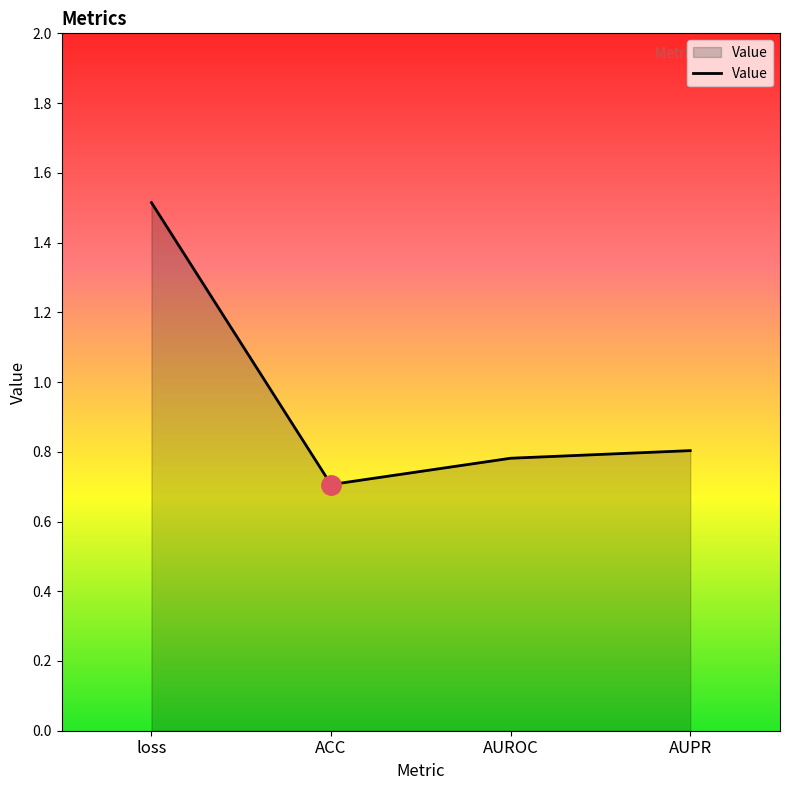

Reading right to left, list all the values displayed in this chart.

0.8	0.8	0.7	1.5